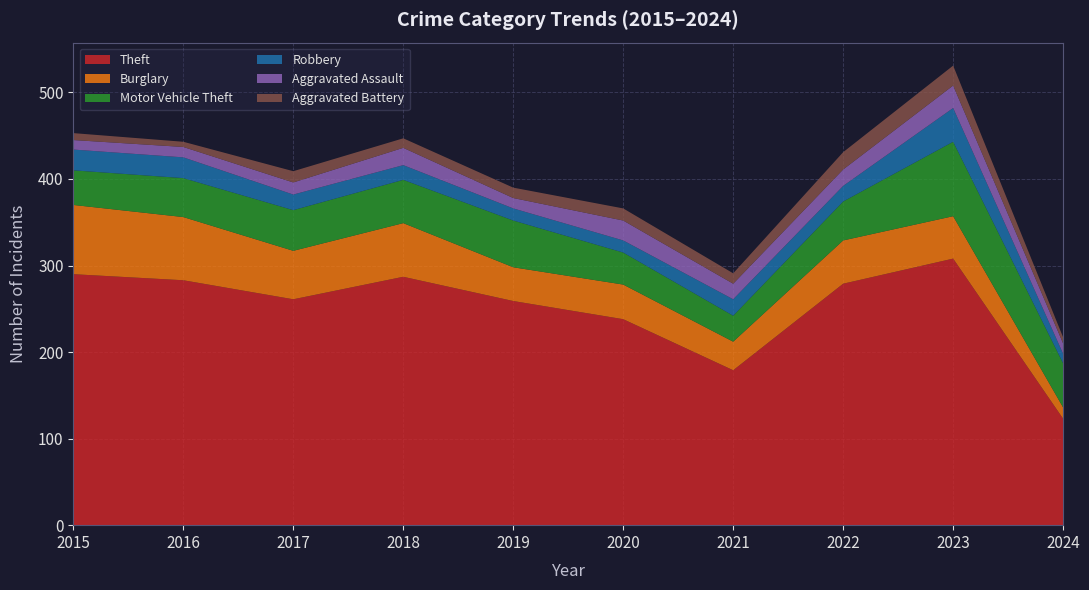

Reading left to right, list all the values displayed in this chart.

Theft: 2015=290	2016=283	2017=261	2018=287	2019=259	2020=238	2021=179	2022=279	2023=308	2024=123
Burglary: 2015=80	2016=73	2017=56	2018=62	2019=39	2020=40	2021=33	2022=50	2023=49	2024=13
Motor Vehicle Theft: 2015=40	2016=45	2017=47	2018=50	2019=54	2020=37	2021=30	2022=45	2023=86	2024=51
Robbery: 2015=24	2016=24	2017=18	2018=17	2019=14	2020=14	2021=19	2022=18	2023=39	2024=11
Aggravated Assault: 2015=11	2016=12	2017=14	2018=20	2019=12	2020=23	2021=18	2022=19	2023=26	2024=12
Aggravated Battery: 2015=8	2016=6	2017=13	2018=11	2019=12	2020=14	2021=12	2022=20	2023=23	2024=7